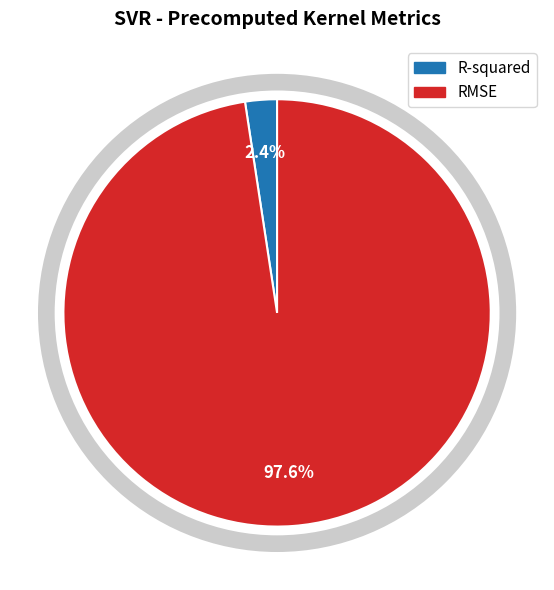

Between RMSE and R-squared, which is larger?

RMSE